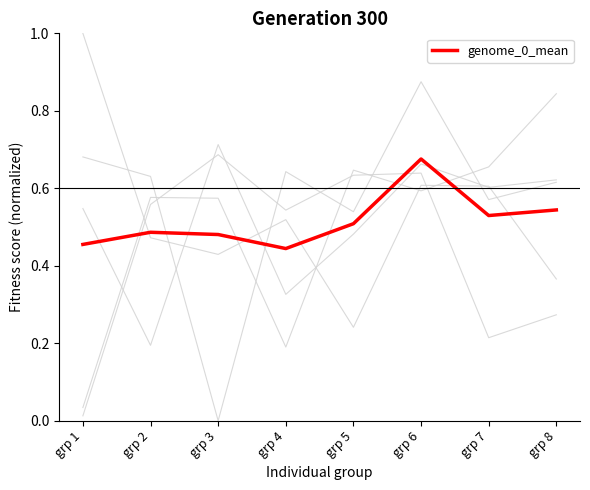

Where is genome_0_mean nearest to the value 0?

grp 4